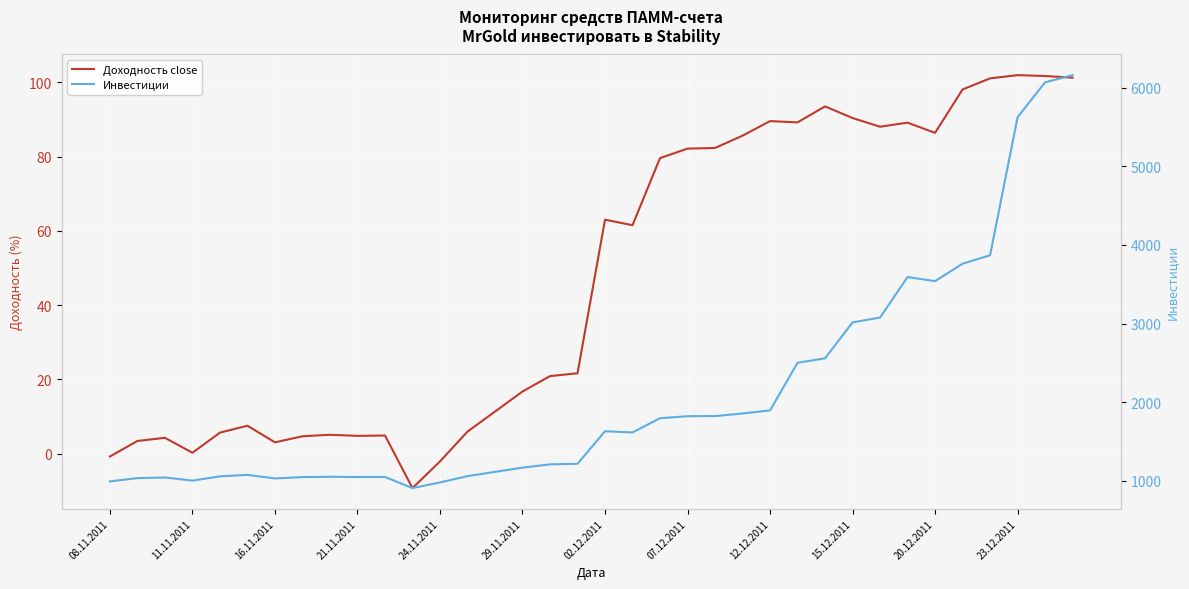

What is the value of the Инвестиции point at the 35th from the left?

6069.2